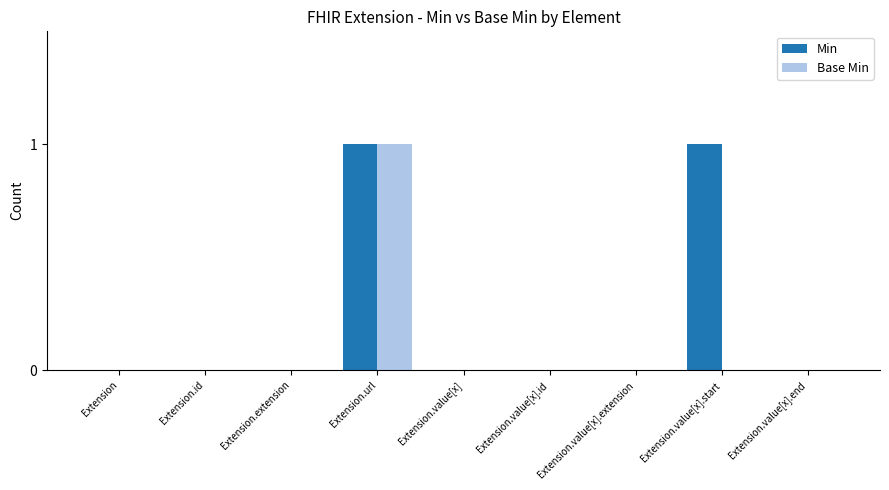

Count the Base Min values in the range 0 to 1.

9